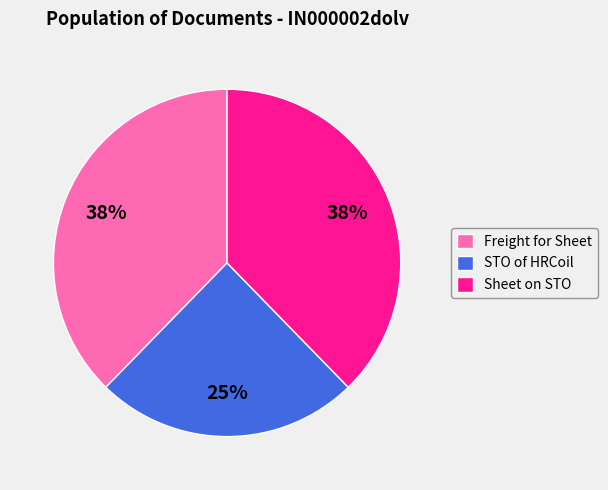

To the nearest percent, what is the combined percentage of Freight for Sheet and STO of HRCoil?

62%